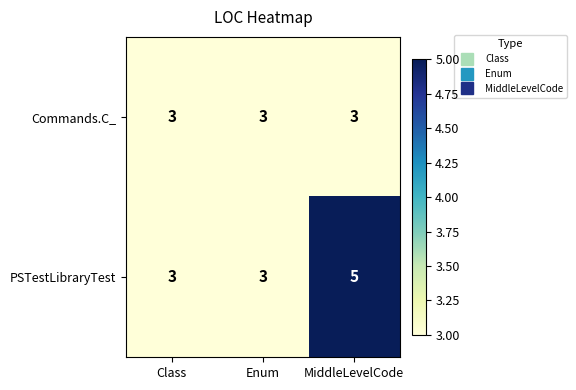

The Commands.C_ series shows 4 at Enum. True or false?

False